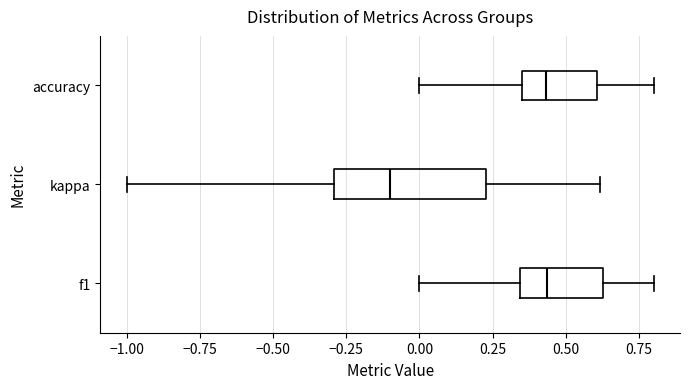

Comparing the boxes themselves (not the whiskers), which one is the widest?

kappa